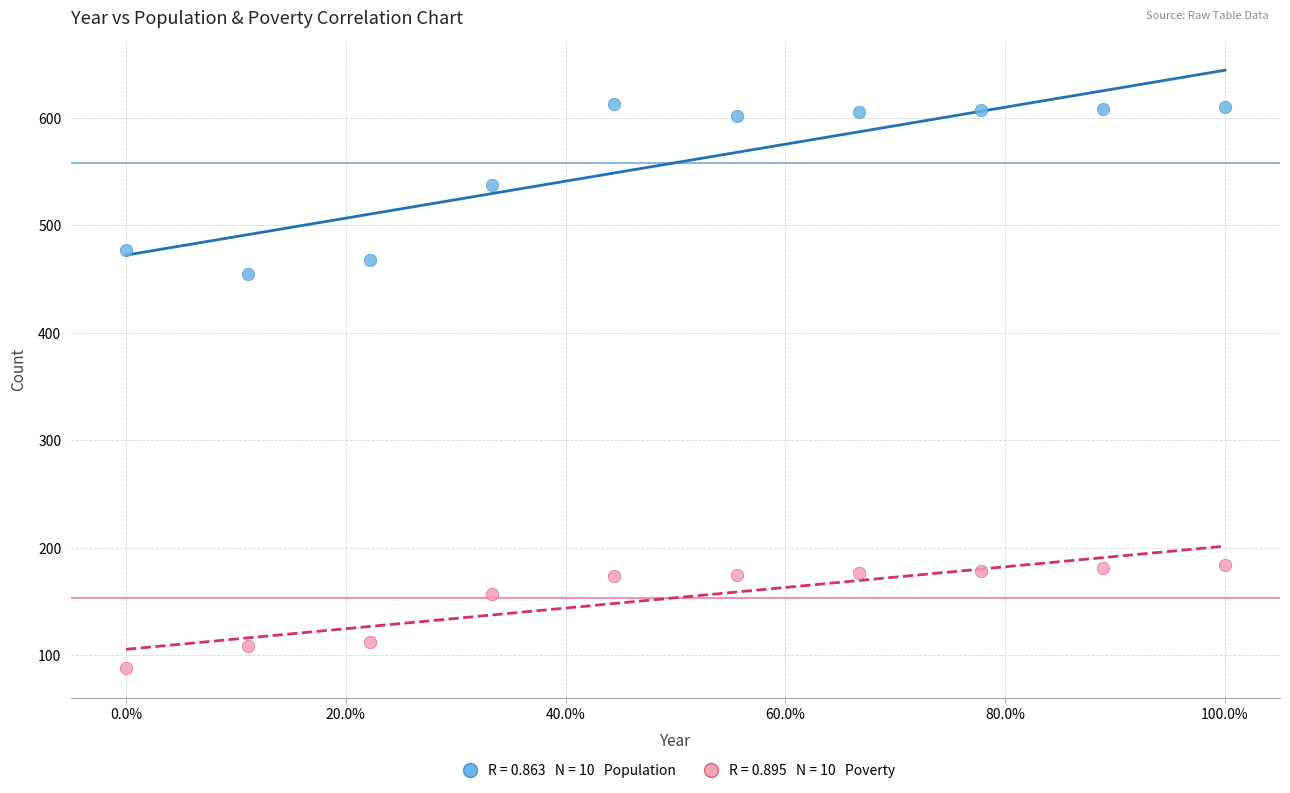

Across all data points, what is the range of Y values (max minus min)?

525